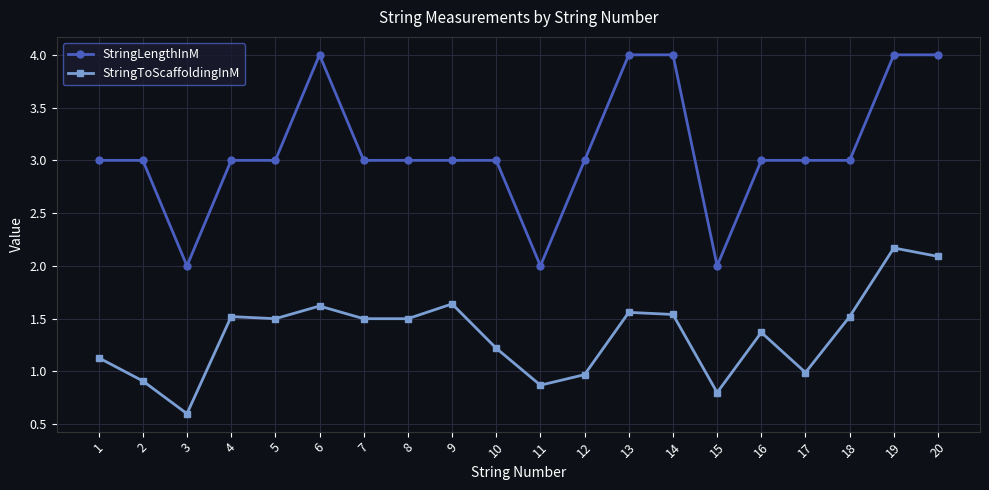

At 18, list the series in order from largest to smallest.

StringLengthInM, StringToScaffoldingInM